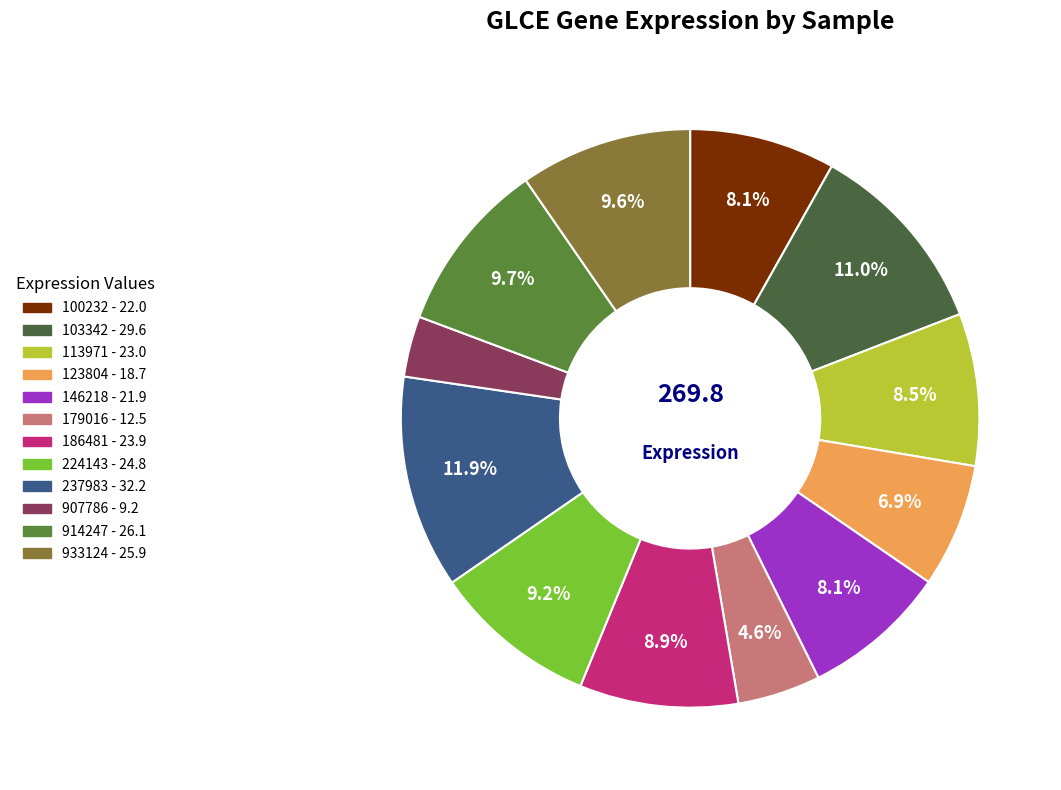

Rank the categories by value from highest to lowest.

237983, 103342, 914247, 933124, 224143, 186481, 113971, 100232, 146218, 123804, 179016, 907786